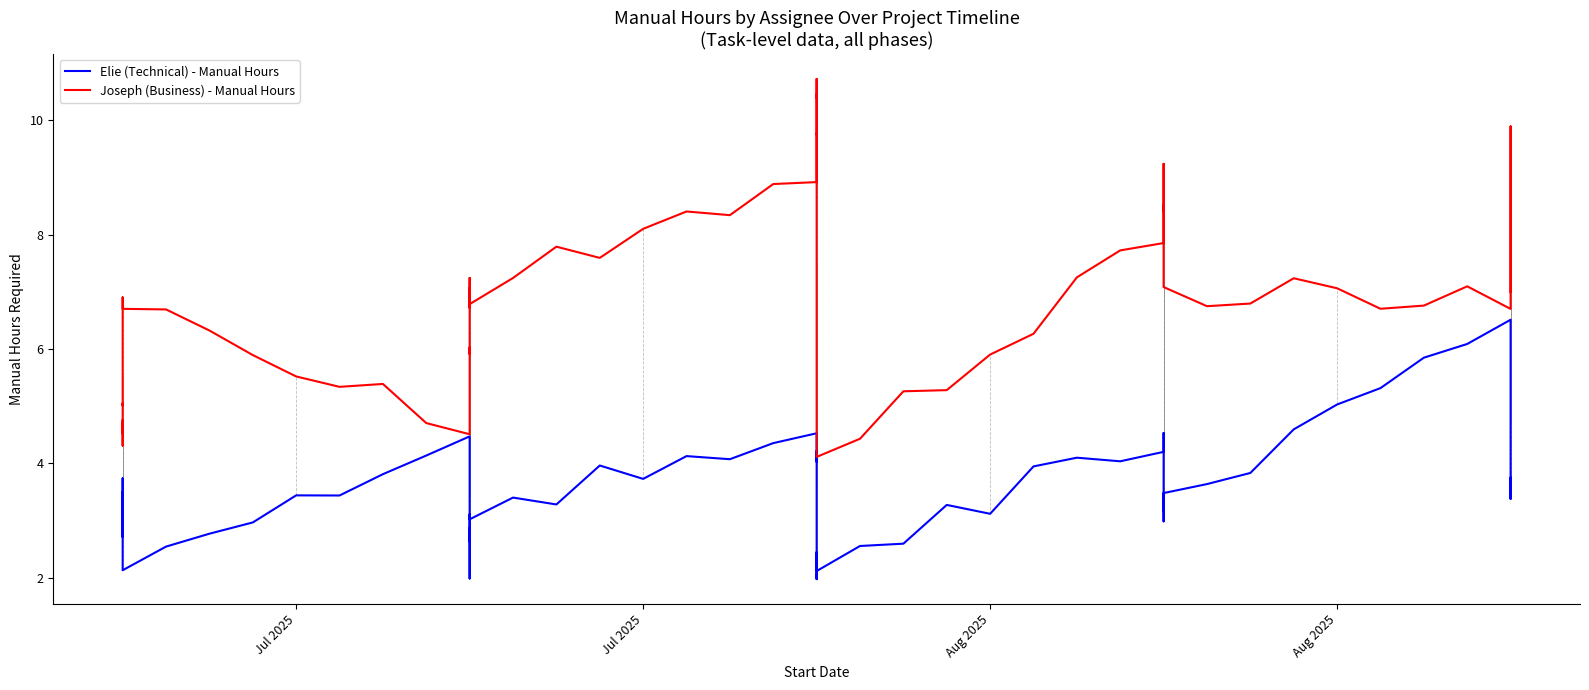

True or false: Elie (Technical) - Manual Hours and Joseph (Business) - Manual Hours cross at least once.

False